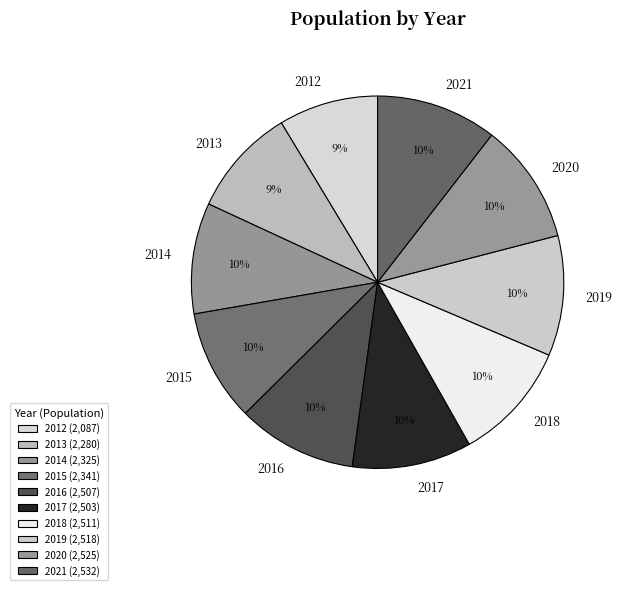

Combined, do 2014 and 2013 account for over 50%?

No